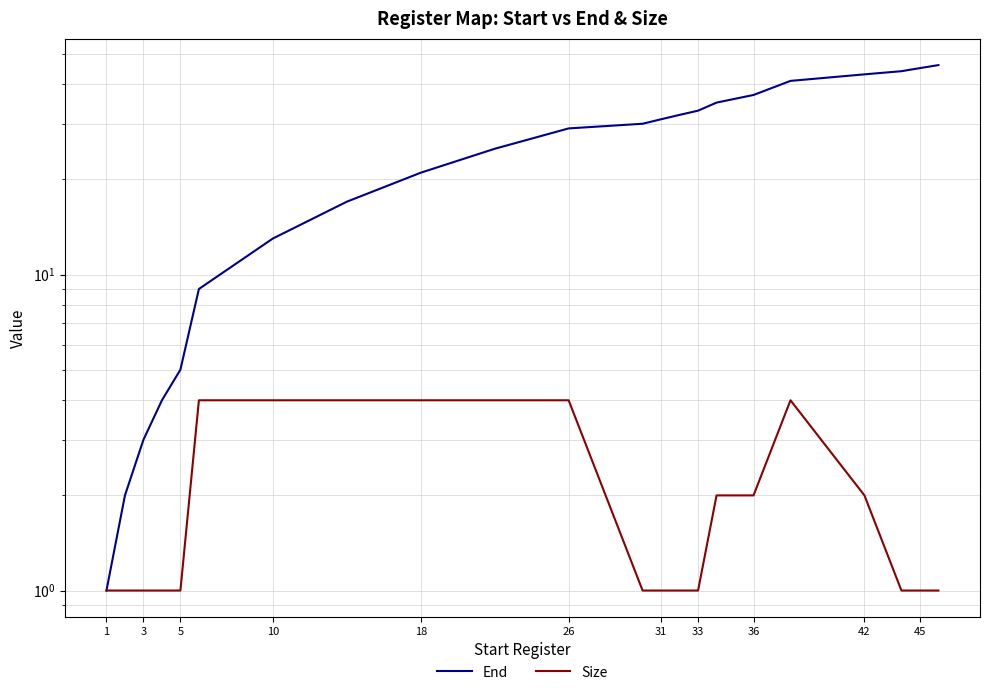

At how many categories does at least one series exceed 21?

13